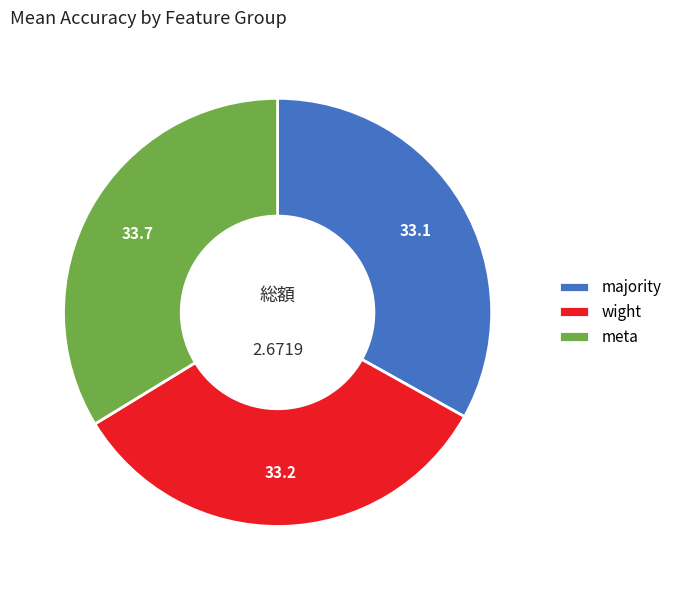

How many slices are in this pie chart?

3